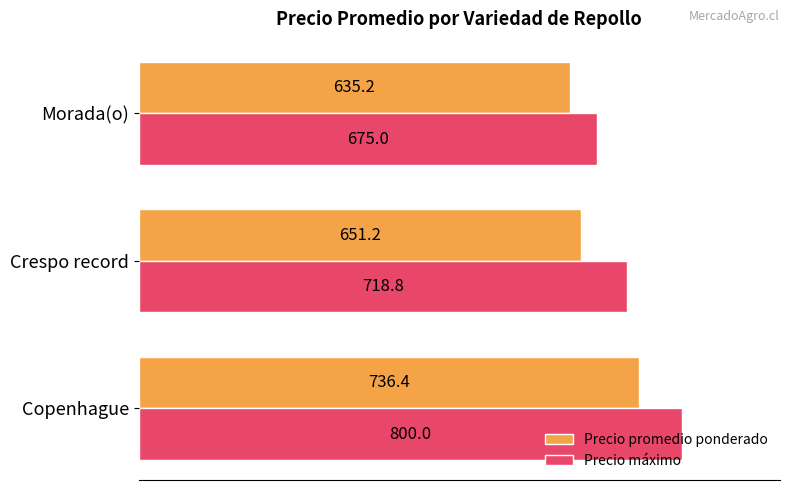

Between Copenhague and Crespo record, which series saw the biggest shift?

Precio promedio ponderado